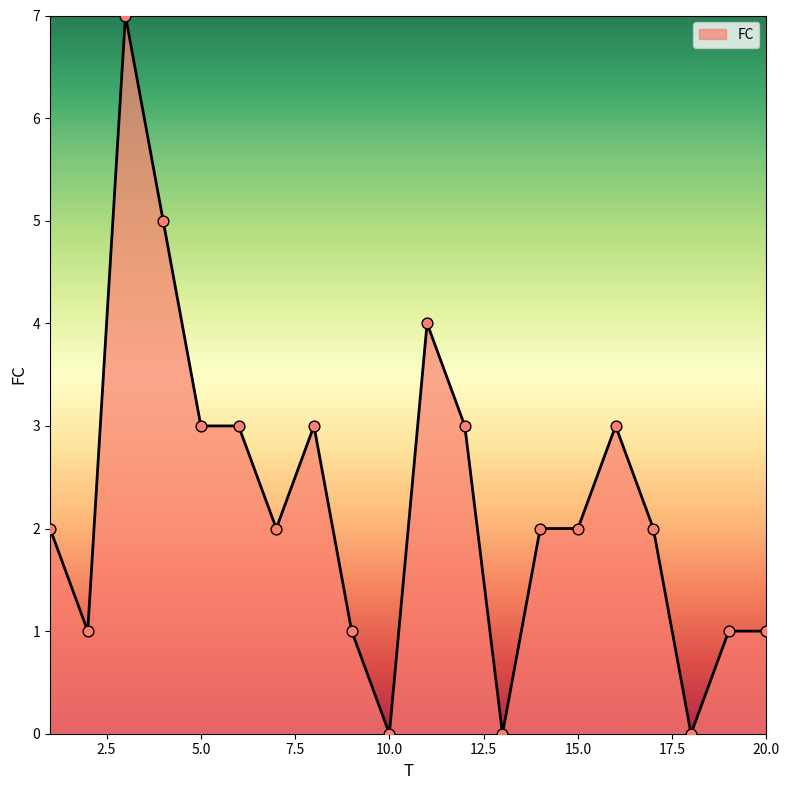

What is the difference between the maximum and minimum values?

7